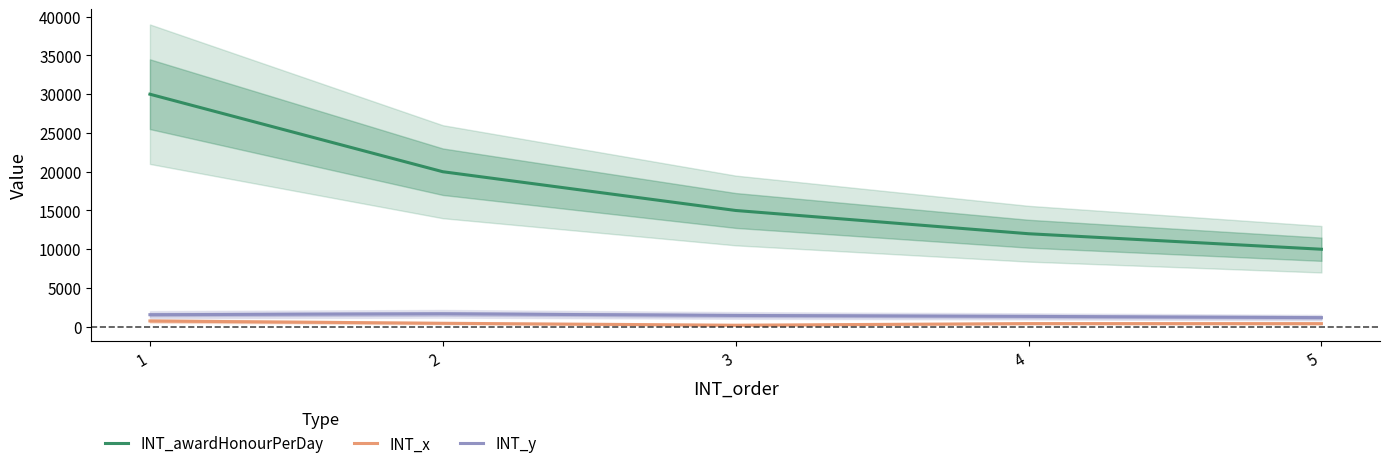

Where does the INT_x series first go above 410?

1